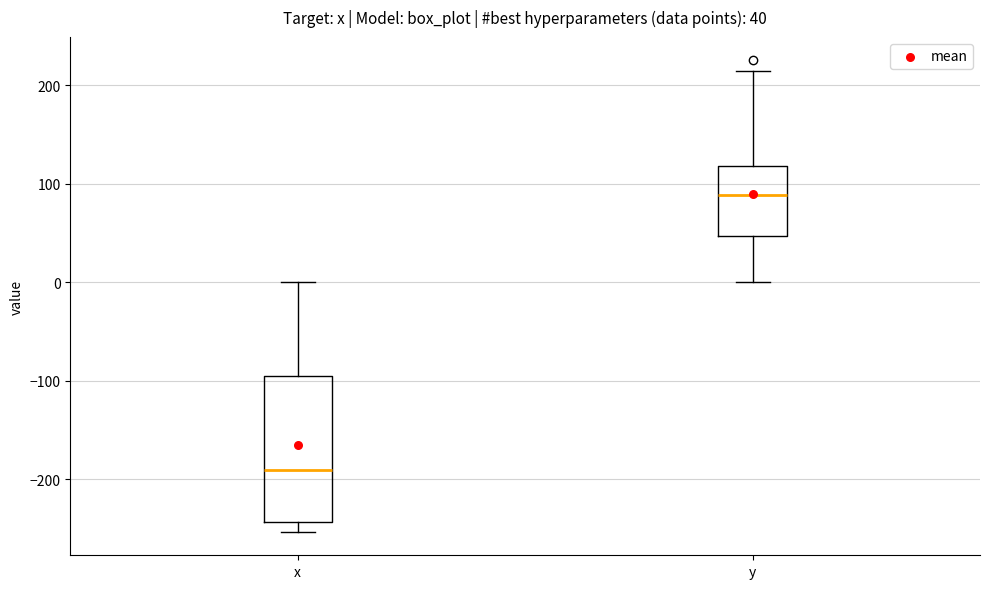

Comparing the boxes themselves (not the whiskers), which one is the tallest?

x